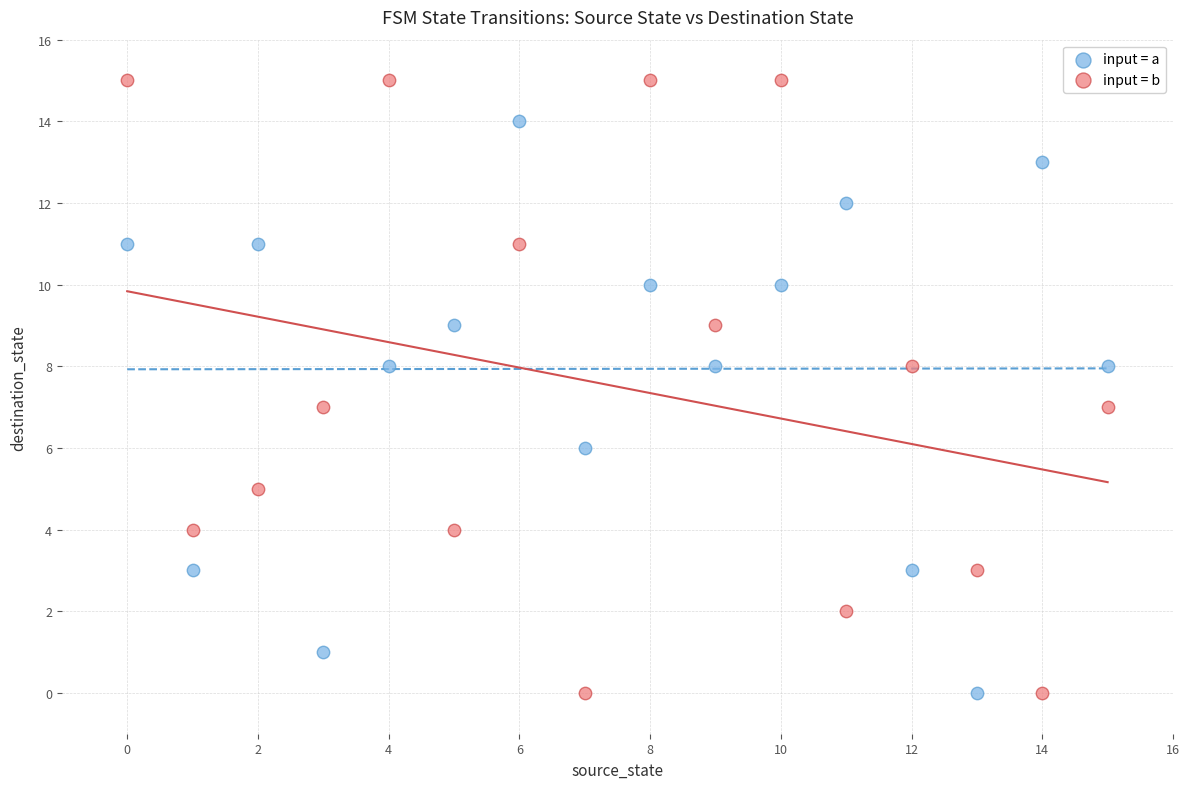

Which series contains the highest Y value?

input = b